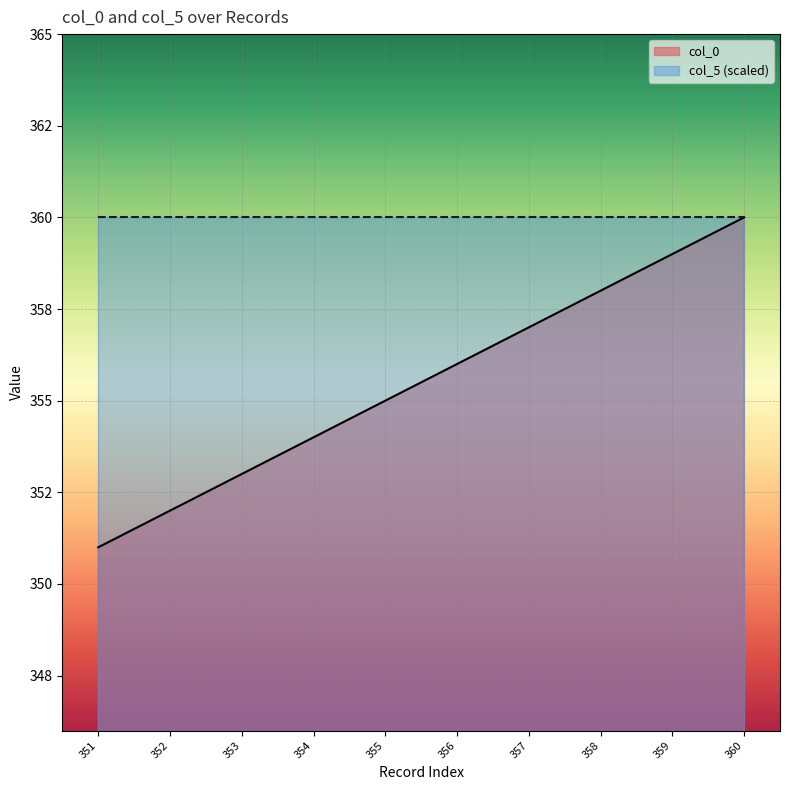

Reading left to right, what are all the values shown in this chart?

col_0: 351	352	353	354	355	356	357	358	359	360
col_5 (scaled): 360	360	360	360	360	360	360	360	360	360